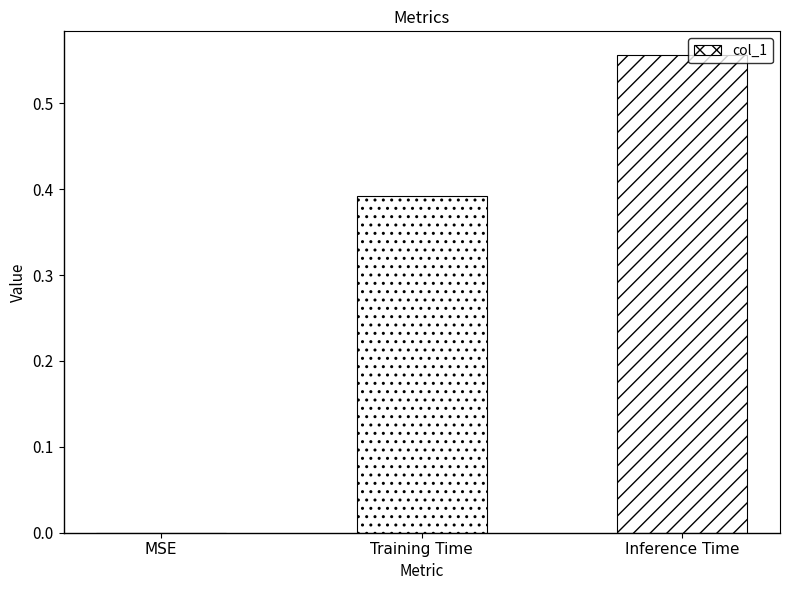

What is the sum of all values?

0.9